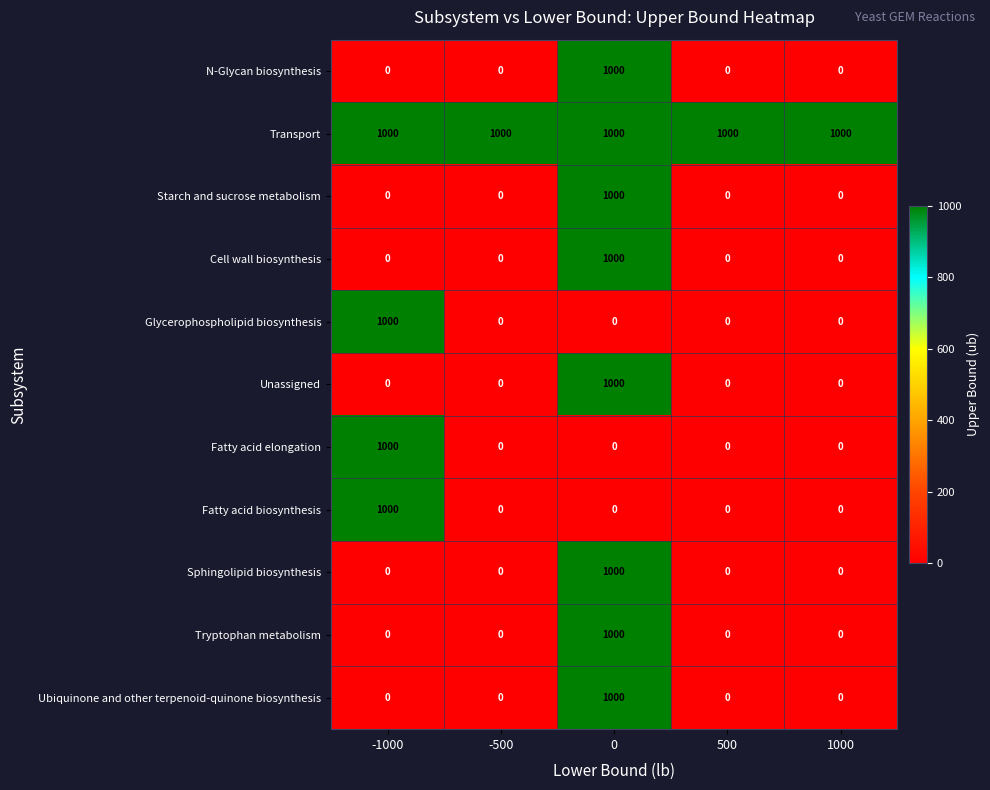

What is the difference between the highest and lowest values at -500?

1000